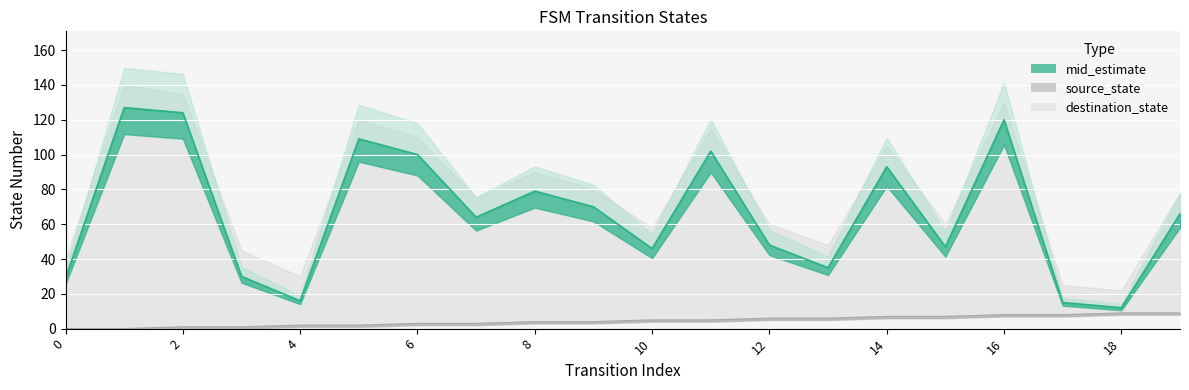

True or false: destination_state and source_state cross at least once.

False